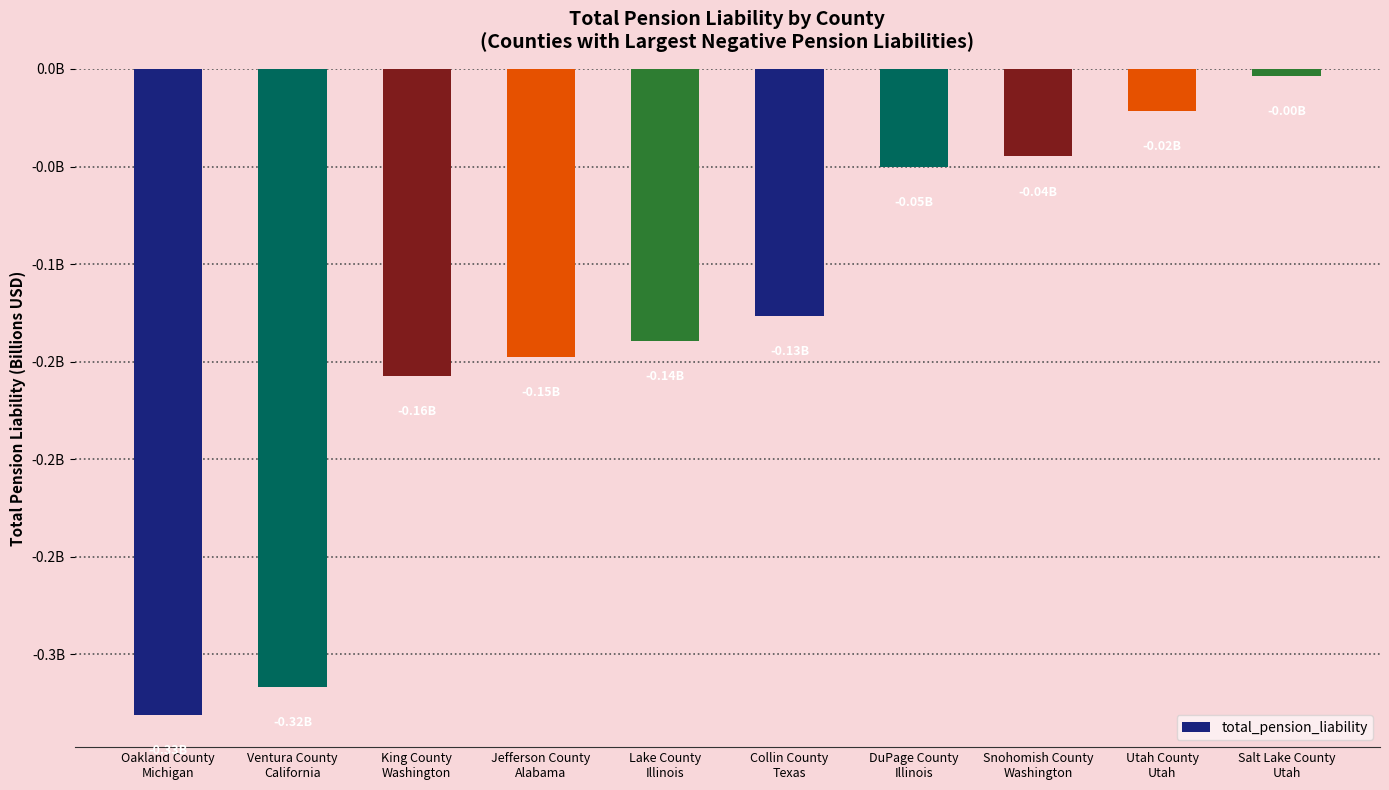

What is the average value?

-0.1